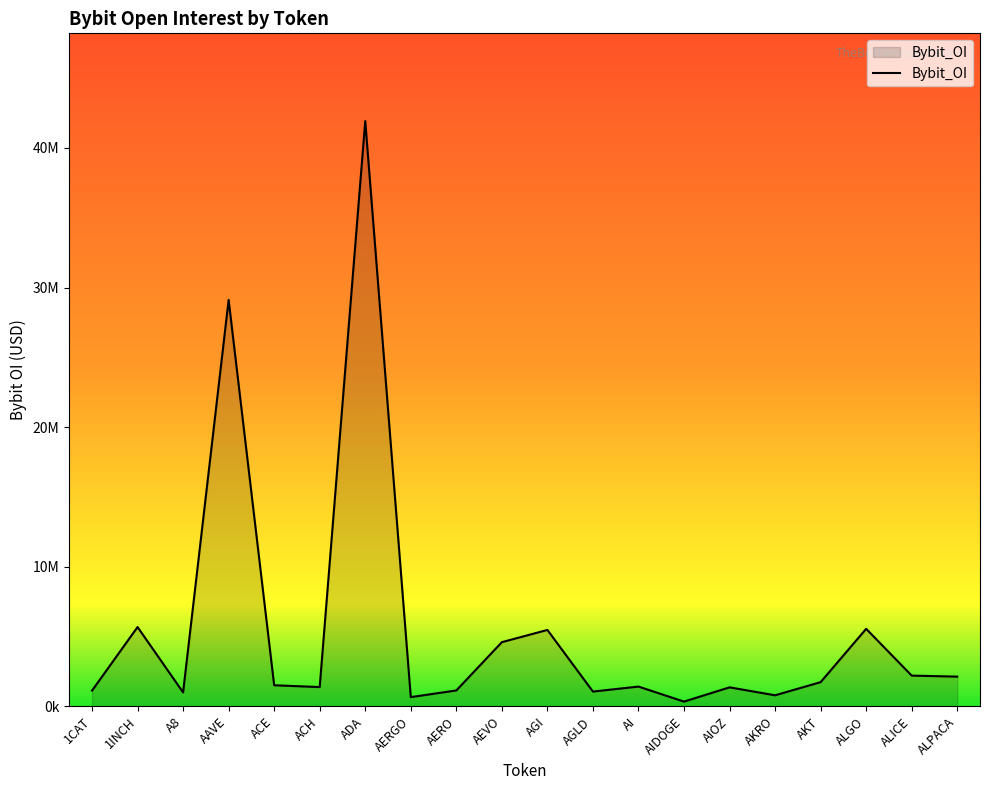

Reading left to right, extract all data points from this chart.

1126517	5680987	999794	29113489	1510970	1380963	41918752	661925	1139105	4597136	5473483	1058762	1416761	341165	1361248	792412	1732836	5553054	2201965	2129352